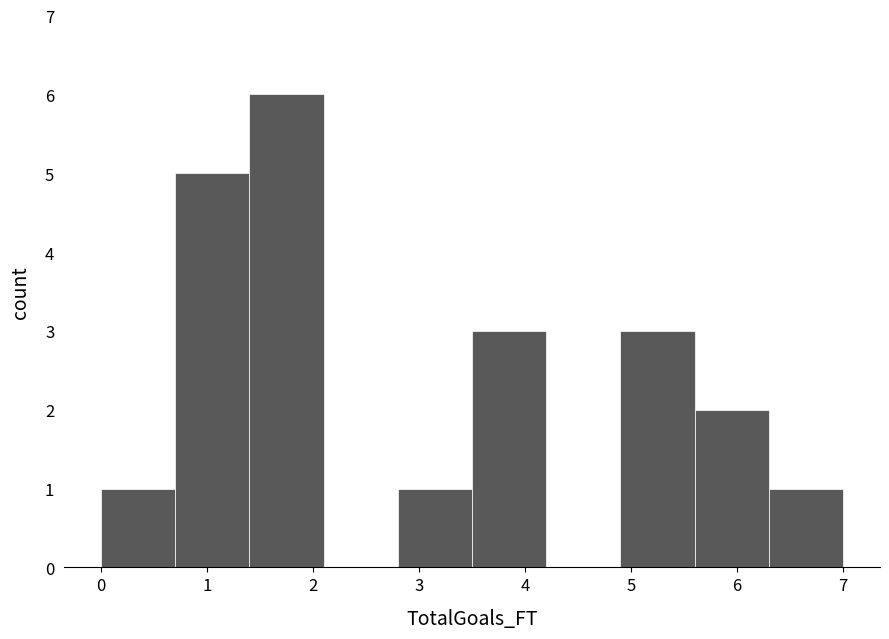

Reading left to right, transcribe this chart: for each bar, give the range it covers on the x-axis and its height. The values are not printed on the chart, so give them approximately, as read against the axis.

0.0 to 0.7: 1
0.7 to 1.4: 5
1.4 to 2.1: 6
2.1 to 2.8: 0
2.8 to 3.5: 1
3.5 to 4.2: 3
4.2 to 4.9: 0
4.9 to 5.6: 3
5.6 to 6.3: 2
6.3 to 7.0: 1